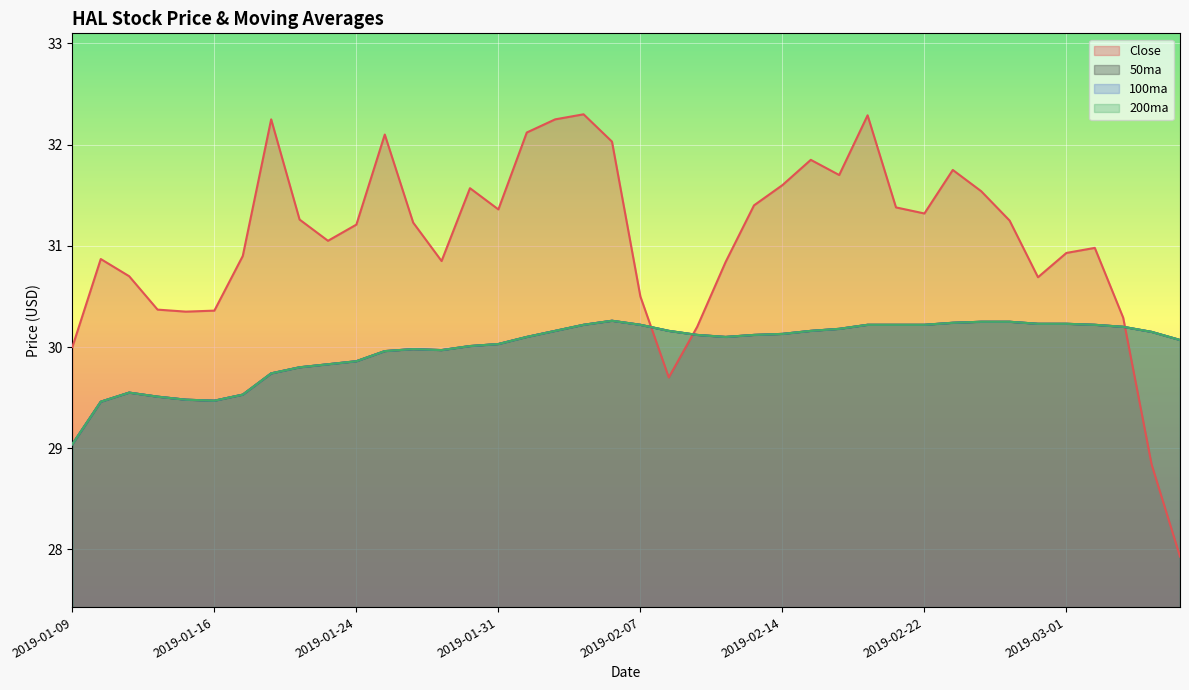

At 2019-02-08, list the series in order from largest to smallest.

50ma, 100ma, 200ma, Close